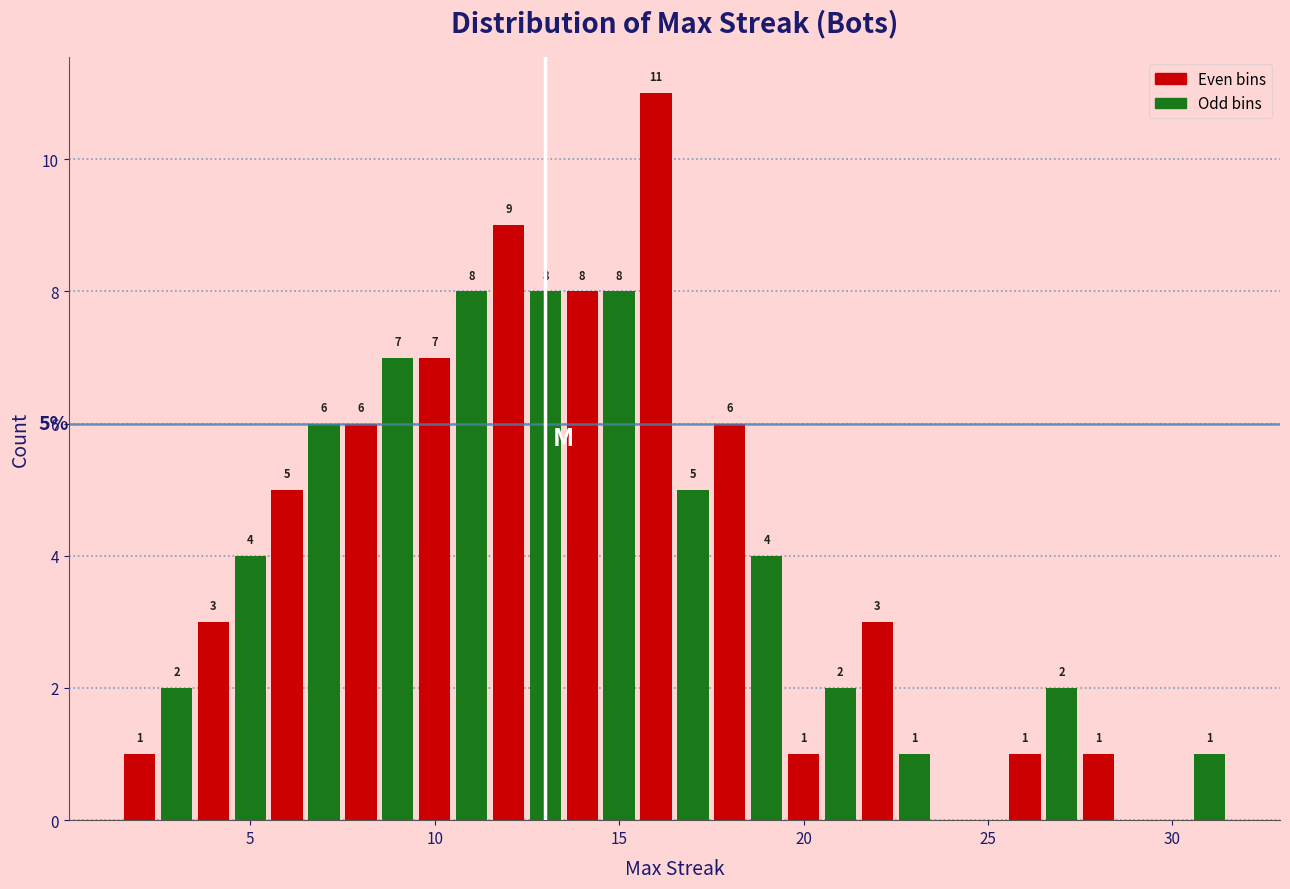

Around what value on the x-axis is the tallest bar? Give the approximate position of its centre, as read against the axis.

16.0